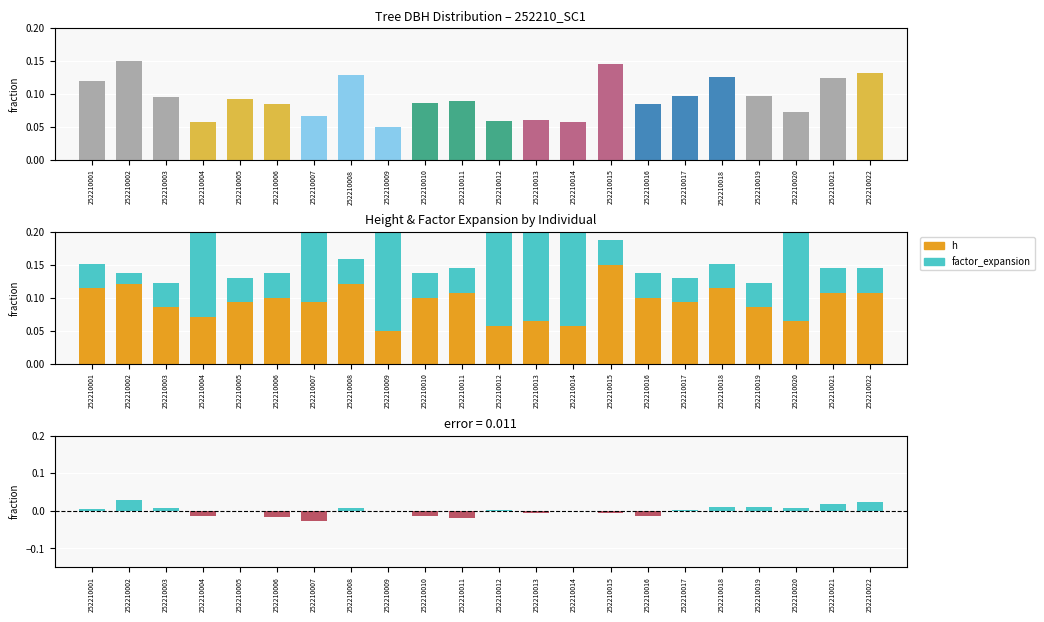

Reading left to right, transcribe all the data shown in this chart.

dbh: 252210001=0.1	252210002=0.1	252210003=0.1	252210004=0.1	252210005=0.1	252210006=0.1	252210007=0.1	252210008=0.1	252210009=0.1	252210010=0.1	252210011=0.1	252210012=0.1	252210013=0.1	252210014=0.1	252210015=0.1	252210016=0.1	252210017=0.1	252210018=0.1	252210019=0.1	252210020=0.1	252210021=0.1	252210022=0.1
h: 252210001=0.1	252210002=0.1	252210003=0.1	252210004=0.1	252210005=0.1	252210006=0.1	252210007=0.1	252210008=0.1	252210009=0.0	252210010=0.1	252210011=0.1	252210012=0.1	252210013=0.1	252210014=0.1	252210015=0.1	252210016=0.1	252210017=0.1	252210018=0.1	252210019=0.1	252210020=0.1	252210021=0.1	252210022=0.1
factor_expansion: 252210001=0.0	252210002=0.0	252210003=0.0	252210004=0.1	252210005=0.0	252210006=0.0	252210007=0.1	252210008=0.0	252210009=0.1	252210010=0.0	252210011=0.0	252210012=0.1	252210013=0.1	252210014=0.1	252210015=0.0	252210016=0.0	252210017=0.0	252210018=0.0	252210019=0.0	252210020=0.1	252210021=0.0	252210022=0.0
dbh - h: 252210001=0.0	252210002=0.0	252210003=0.0	252210004=-0.0	252210005=-0.0	252210006=-0.0	252210007=-0.0	252210008=0.0	252210009=0.0	252210010=-0.0	252210011=-0.0	252210012=0.0	252210013=-0.0	252210014=-0.0	252210015=-0.0	252210016=-0.0	252210017=0.0	252210018=0.0	252210019=0.0	252210020=0.0	252210021=0.0	252210022=0.0